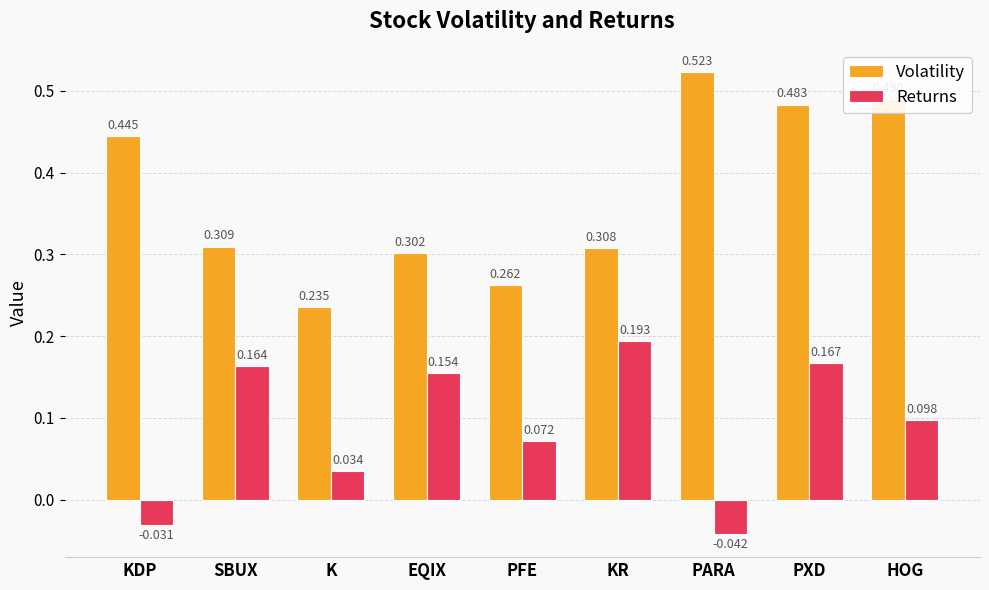

How many distinct data groups are displayed?

2